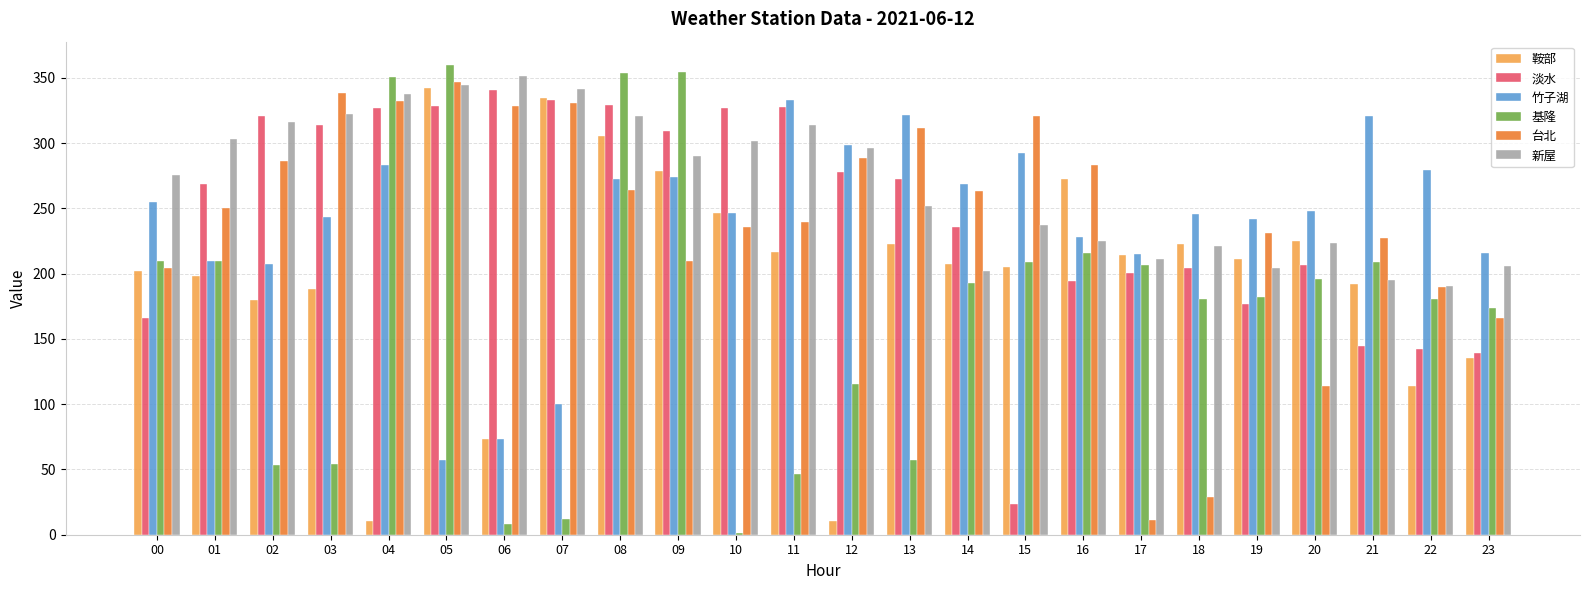

How many groups of bars are there?

24